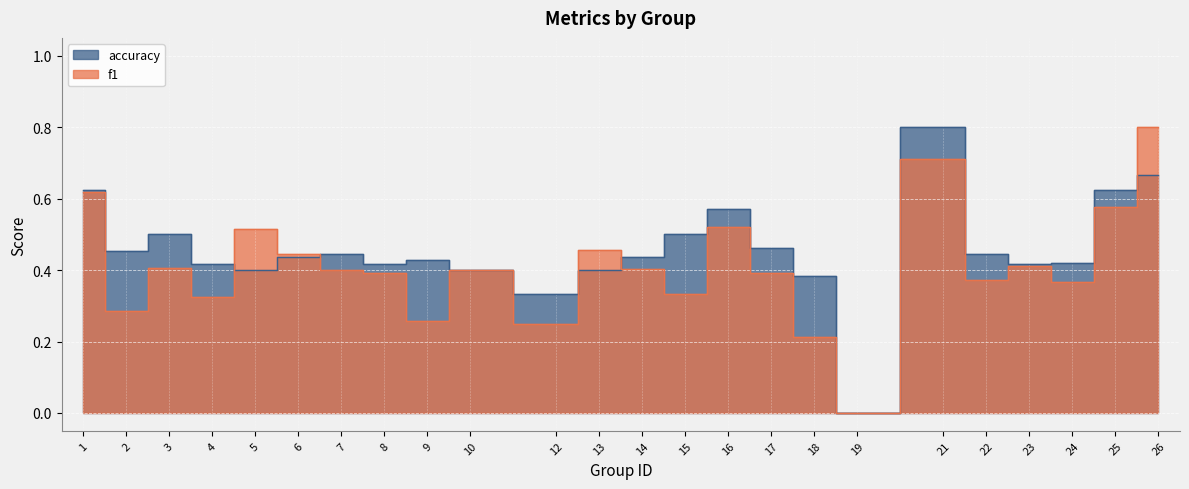

Where is accuracy nearest to the value 0?

19